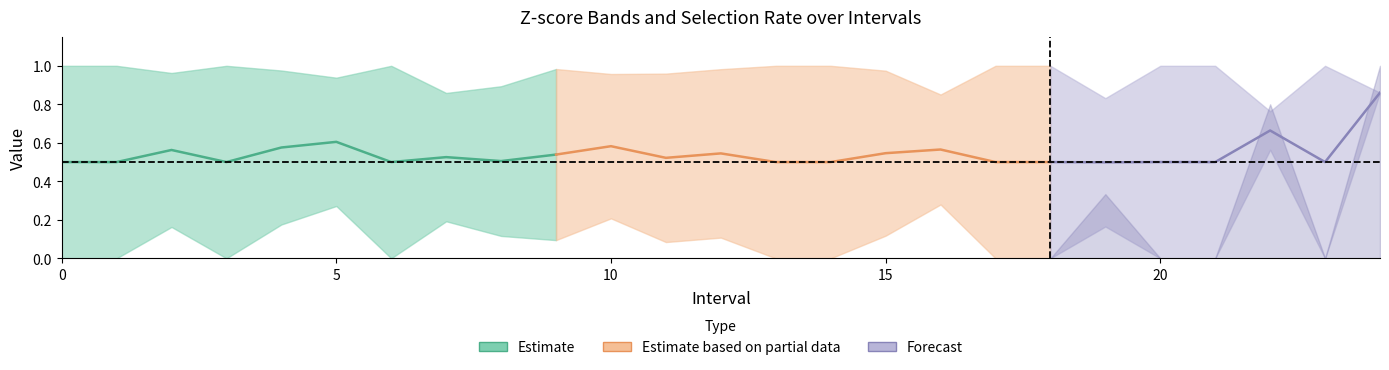

What is the difference between the SelectedNum values at 23 and 10?

0.2